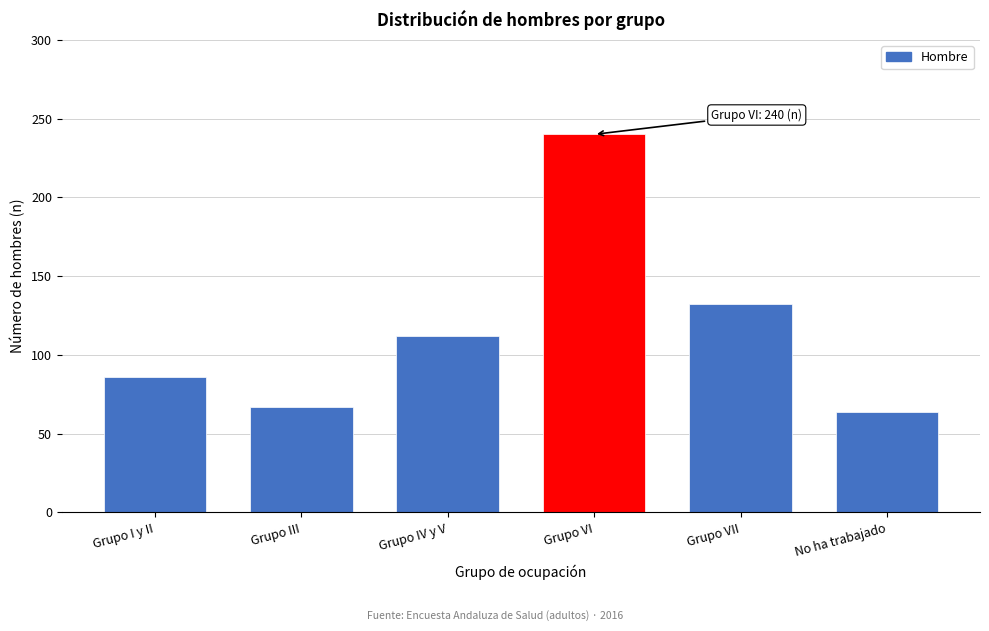

Reading left to right, list all the values displayed in this chart.

Grupo I y II=86	Grupo III=67	Grupo IV y V=112	Grupo VI=240	Grupo VII=132	No ha trabajado=64